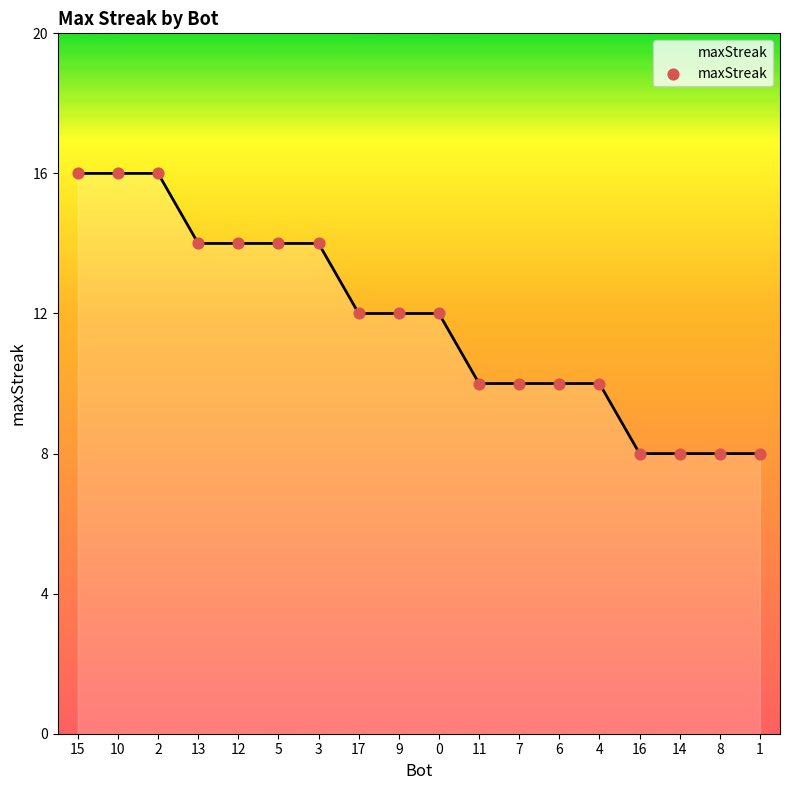

What is the ratio of the value at 5 to the value at 3?

1.0